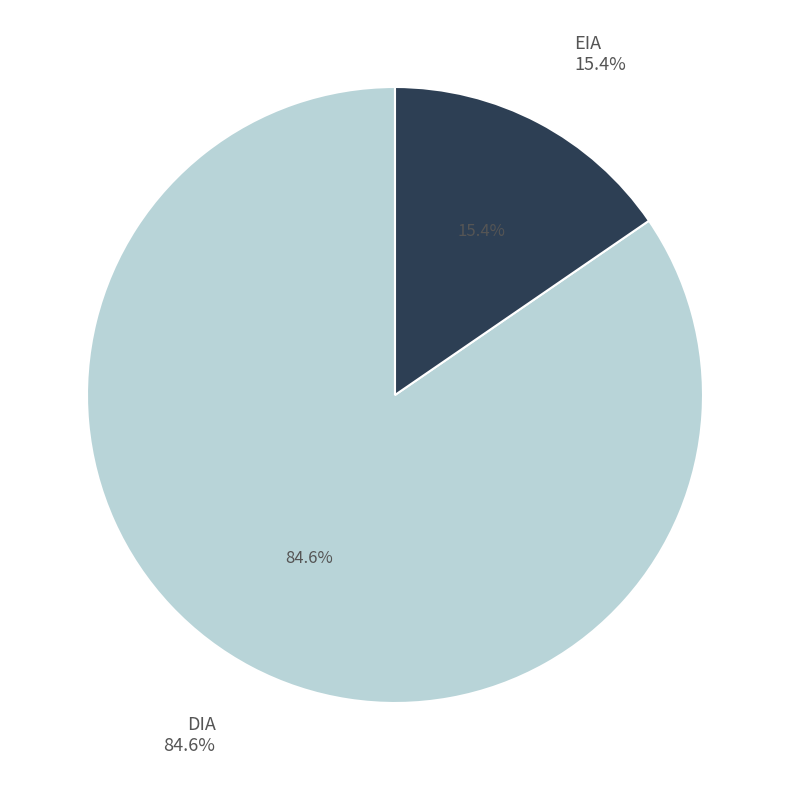

Combined, do EIA and DIA account for over 50%?

Yes